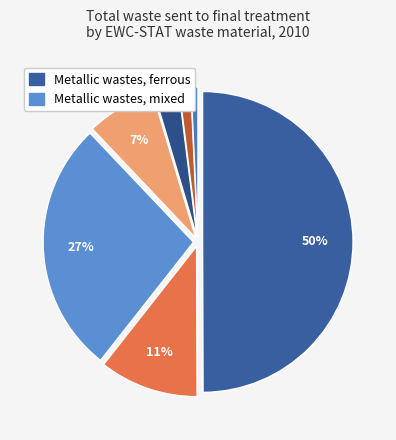

Is there any slice that represents more than half of the pie?

No